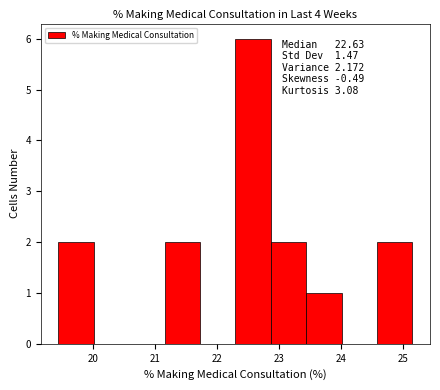

Which range on the x-axis has the tallest bar?

22.3 to 22.9